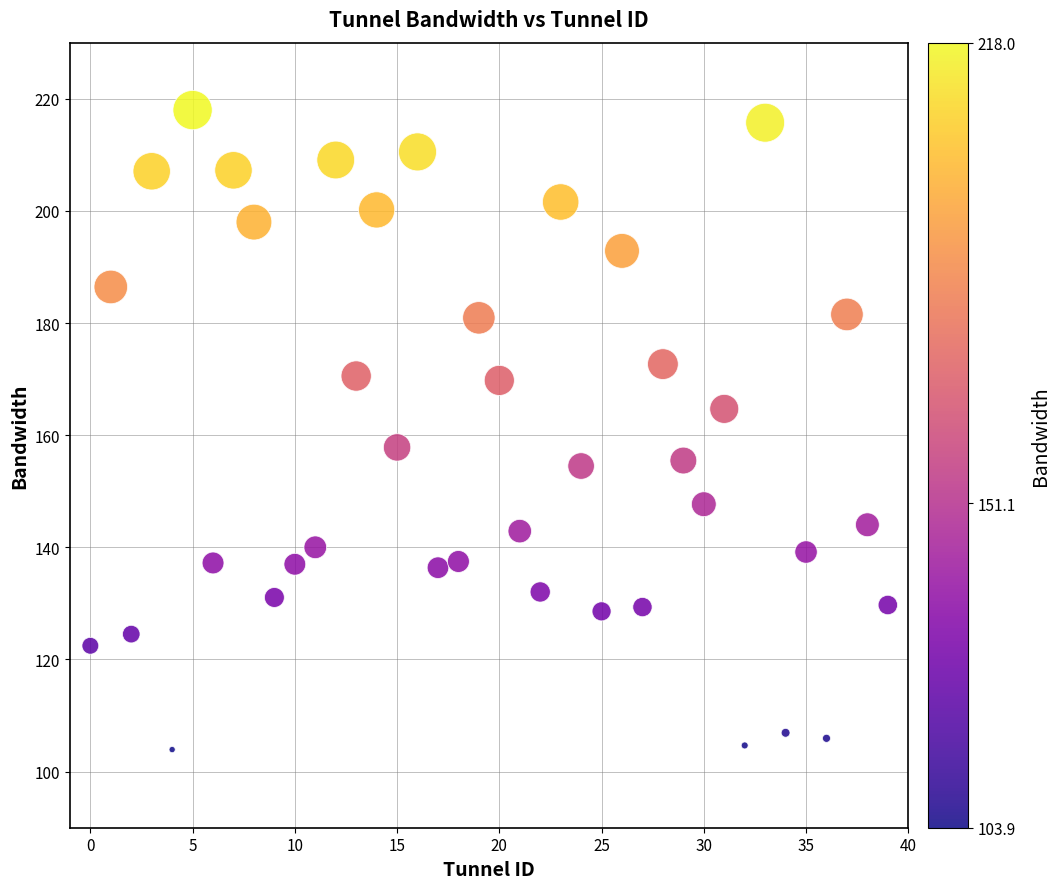

What Y value in the scatter plot is closest to 160?

157.8